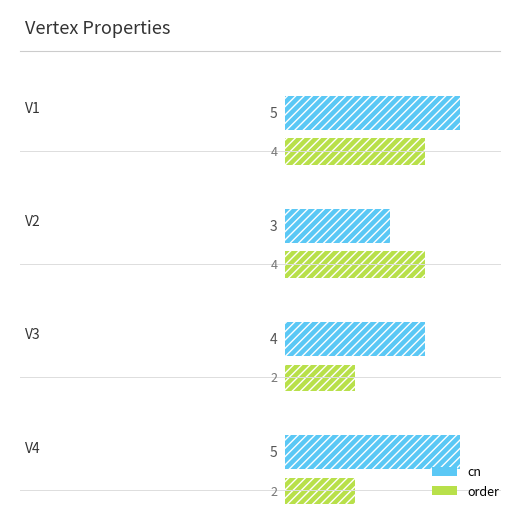

The value of order at V4 is 2. True or false?

True